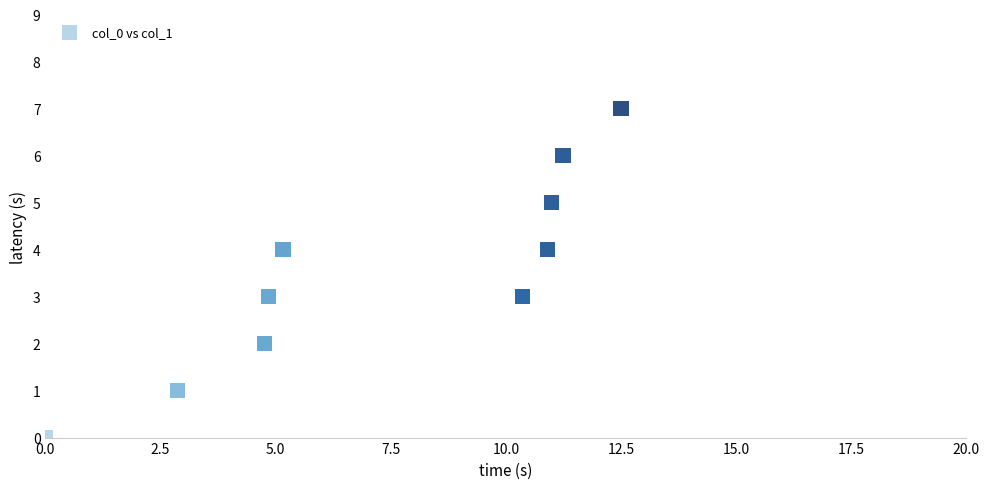

What is the range of Y values (max minus min)?

7